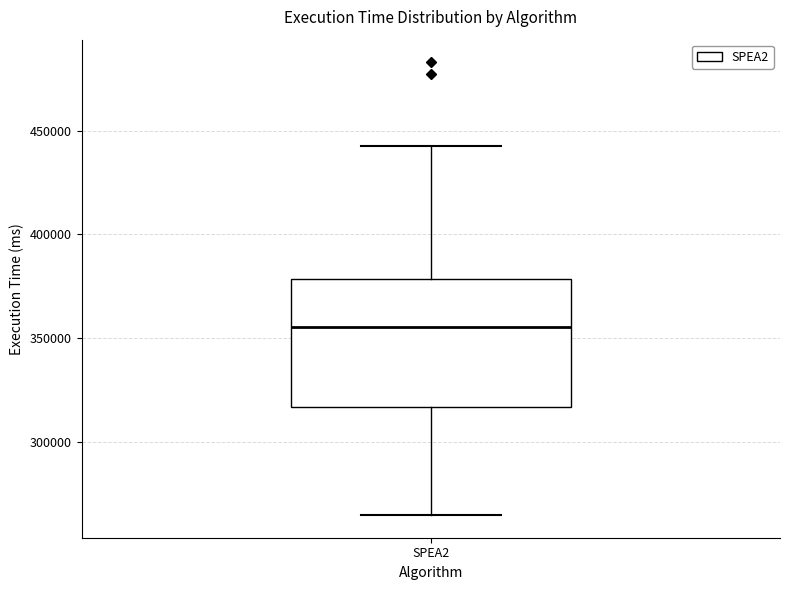

Read this box plot against the y-axis: the position of the median line, the range covered by the box, and the ends of both whiskers. The values are not printed on the chart, so give them approximately, as read against the axis.

median 355000, box 315000 to 380000, whiskers 265000 to 445000